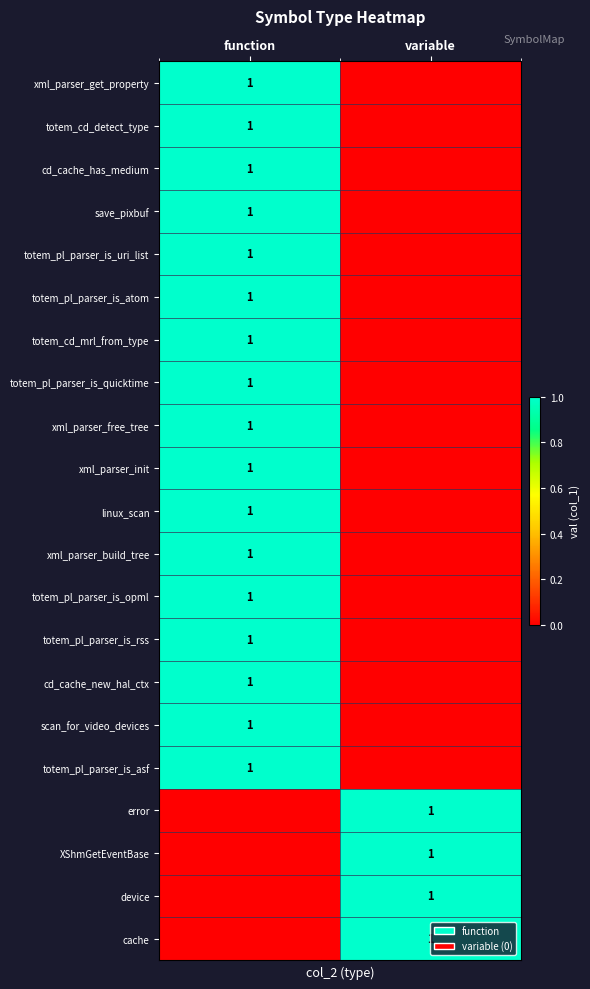

Is it true that error equals 1 at variable?

True